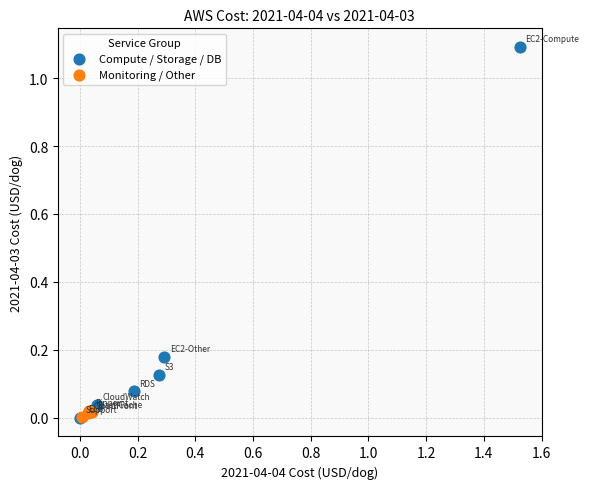

Which series contains the highest Y value?

Compute / Storage / DB